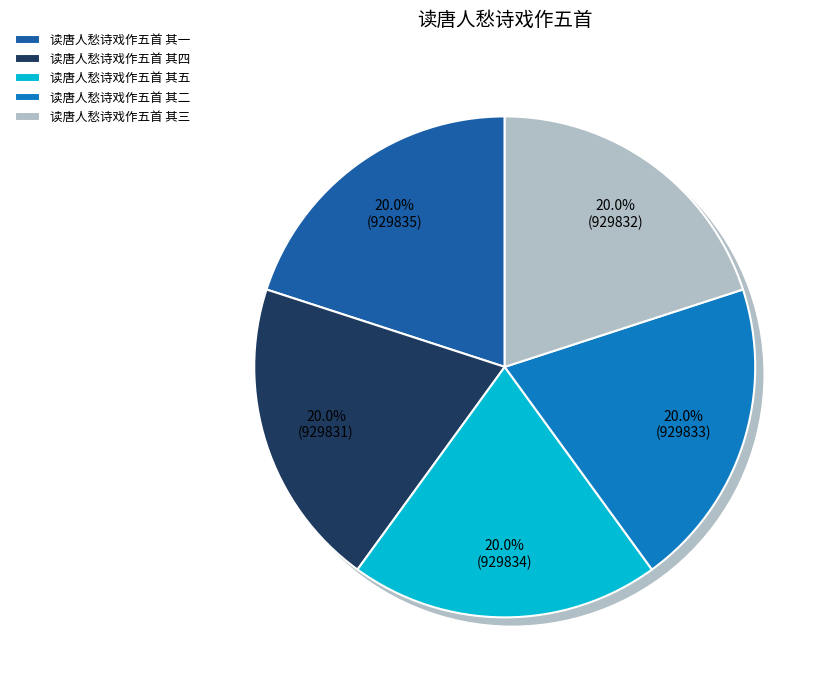

How many slices are in this pie chart?

5